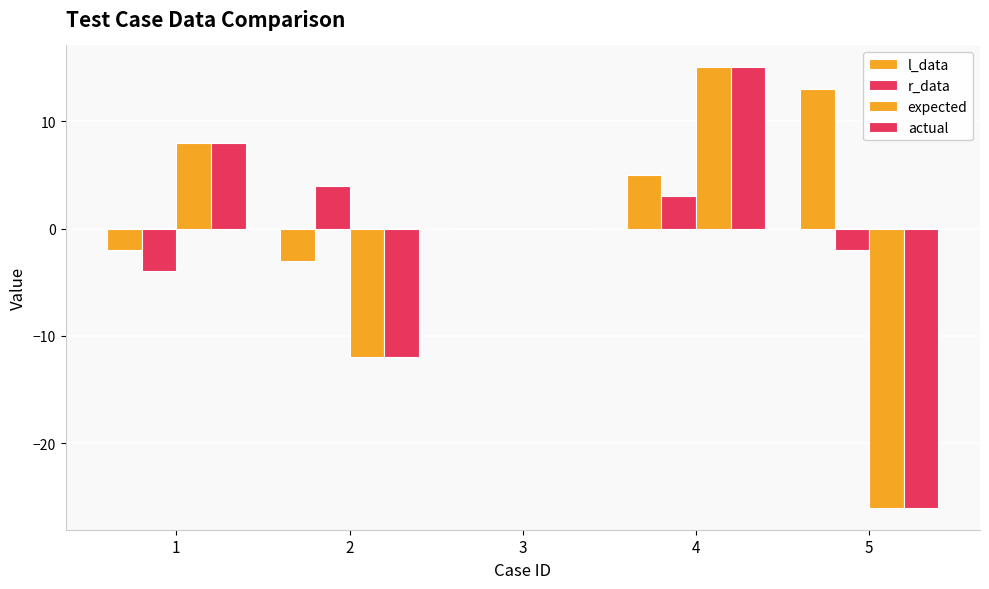

How many data points does each series have?

5